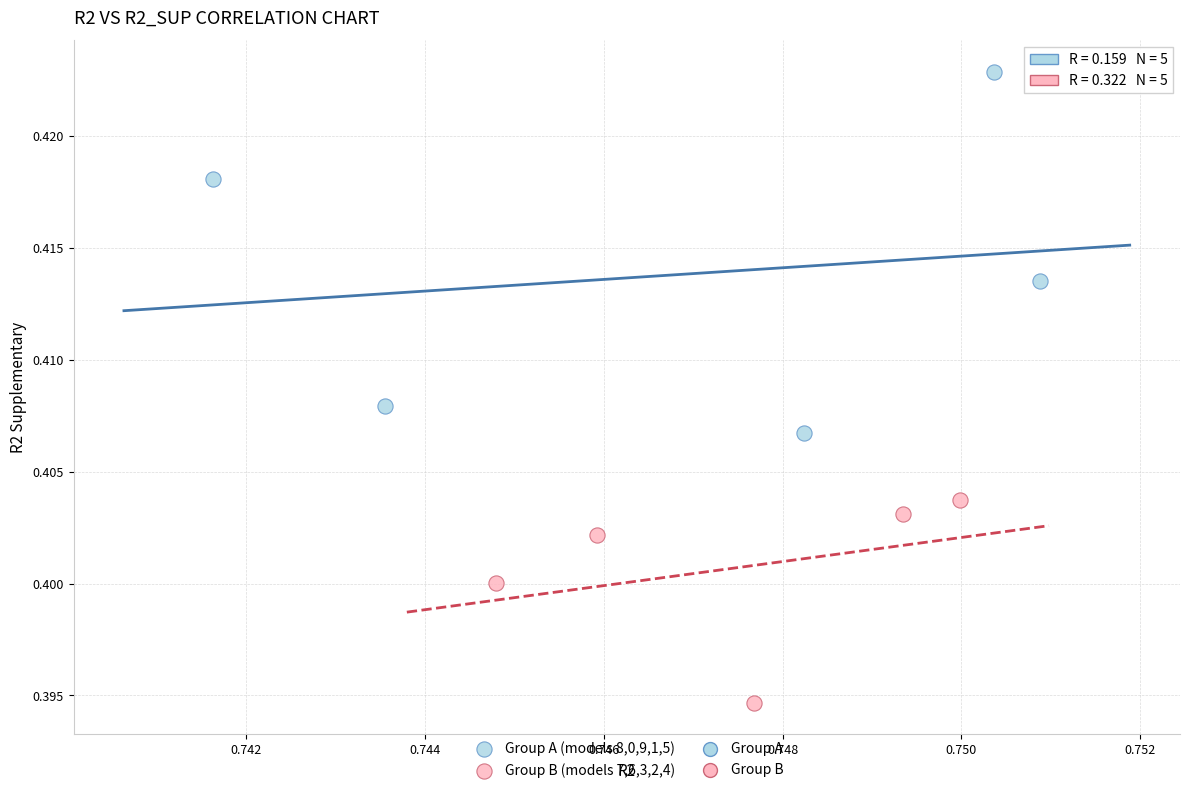

Which series has the largest Y range (max minus min)?

Group A (models 8,0,9,1,5)